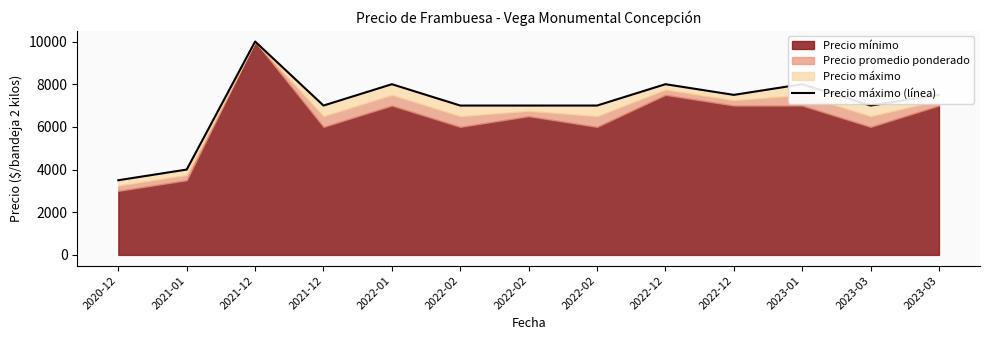

True or false: the data shows 13040 at 2022-01.

False